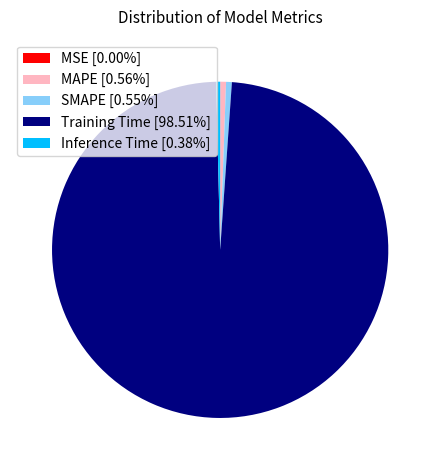

Is the sum of MAPE [0.56%] and Training Time [98.51%] greater than half?

Yes